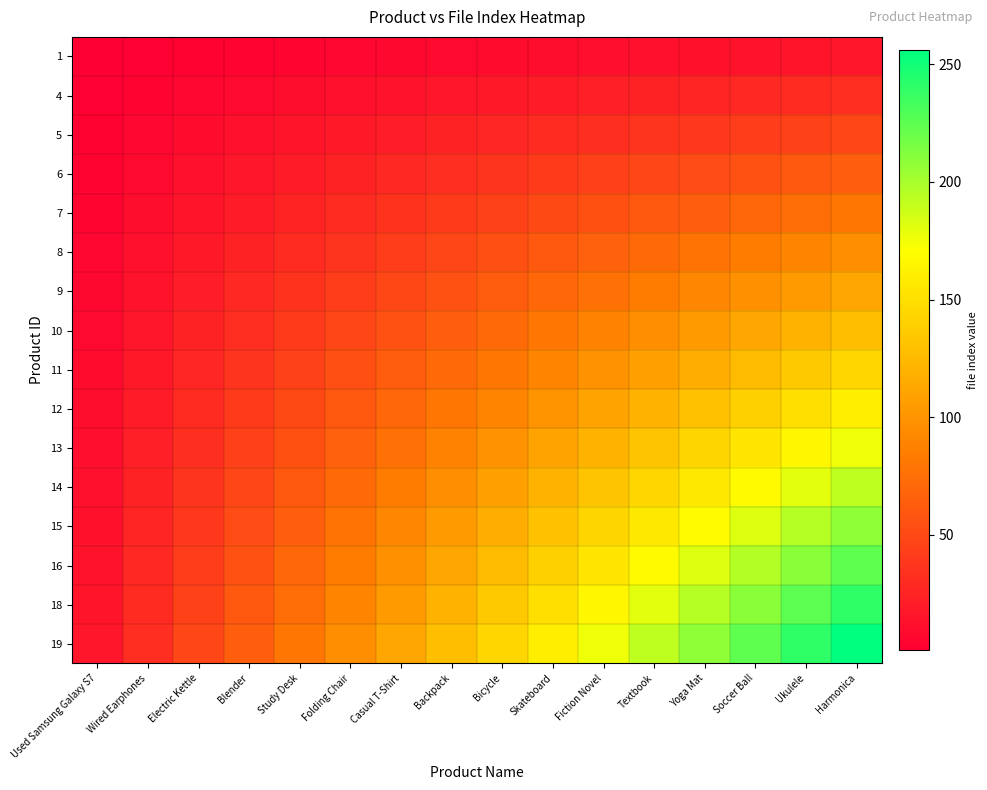

How many data points does each series have?

16